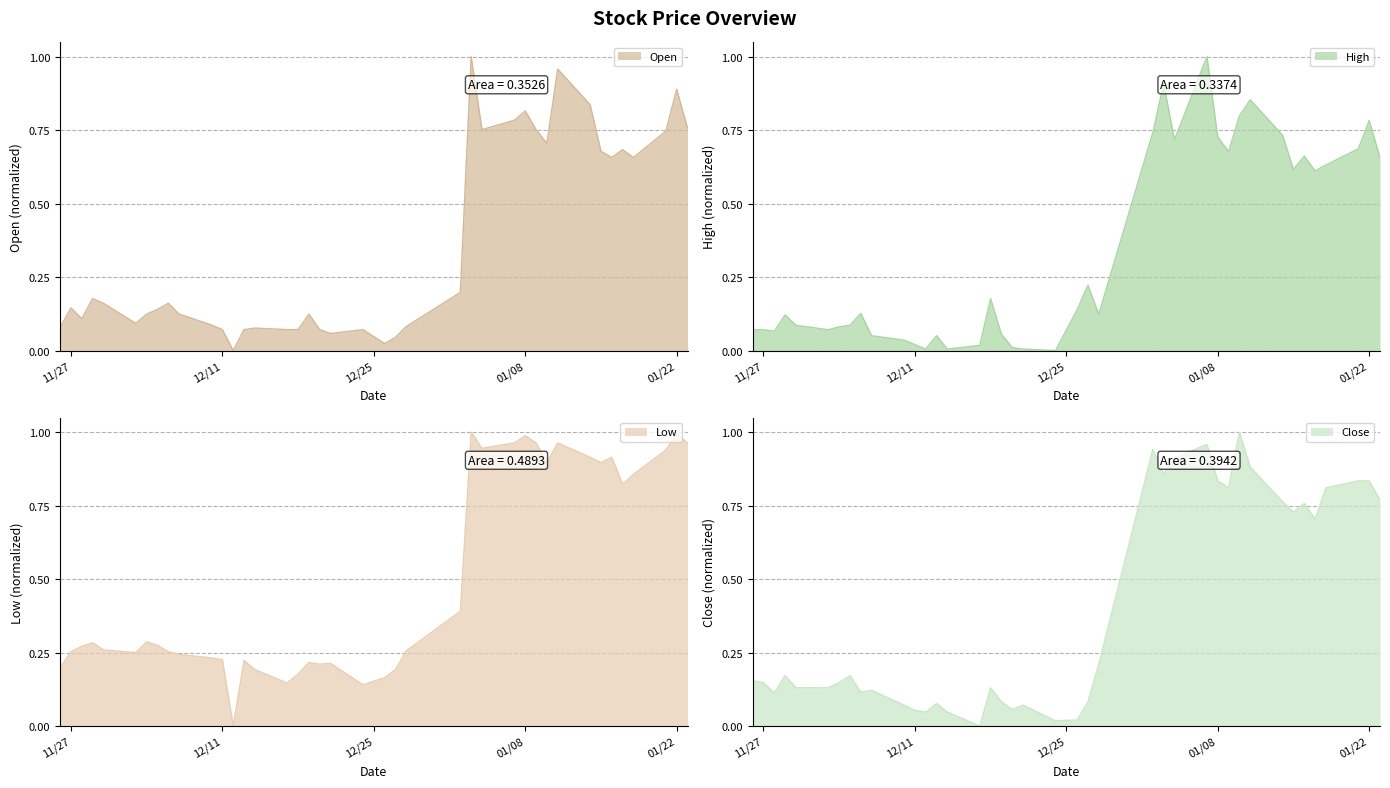

After their last crossing, which series has the higher values: Close or Low?

Low